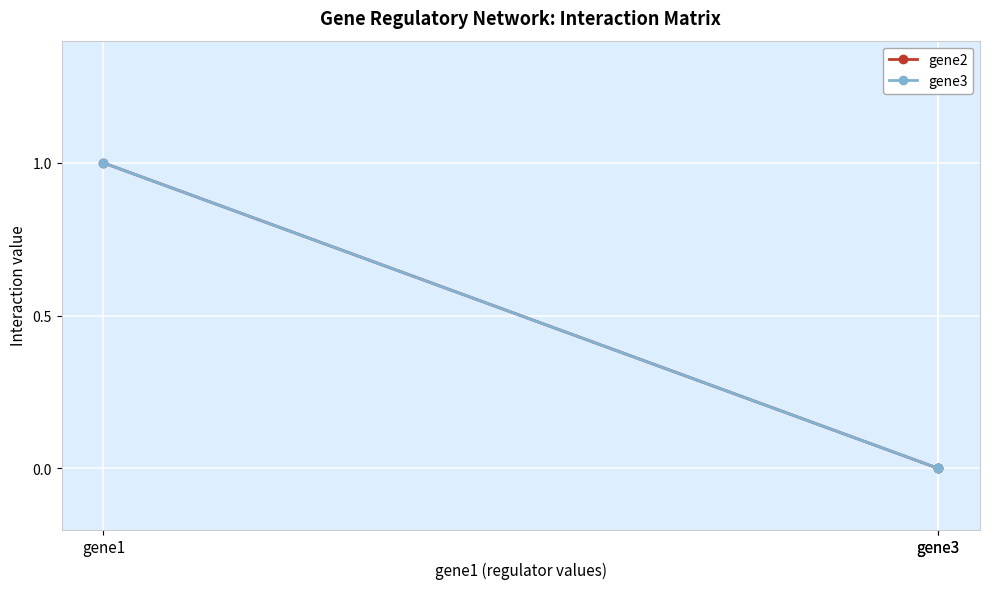

What value does the gene3 series have at gene1?

1